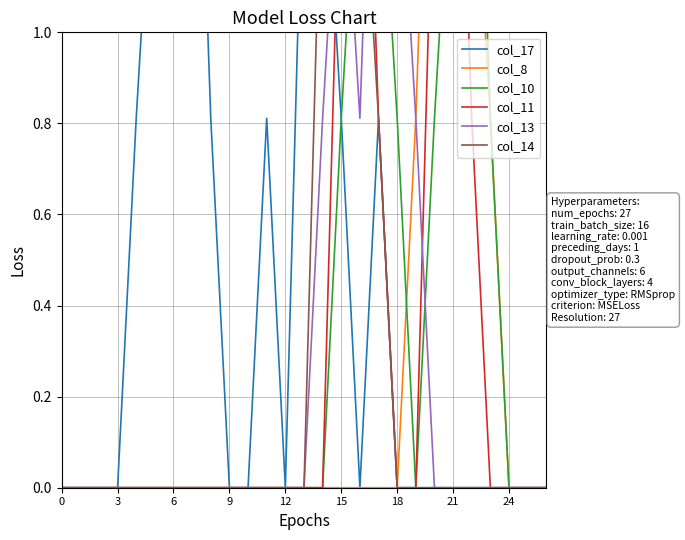

Reading left to right, what are all the values shown in this chart?

col_17: 0.0	0.0	0.0	0.0	0.8	1.5	1.5	2.0	0.8	0.0	0.0	0.8	0.0	1.5	1.5	0.8	0.0	0.8	0.0	0.0	0.0	0.0	0.0	0.0	0.0	0.0	0.0
col_8: 0.0	0.0	0.0	0.0	0.0	0.0	0.0	0.0	0.0	0.0	0.0	0.0	0.0	0.0	0.0	0.0	0.0	0.0	0.0	0.8	2.0	1.5	1.5	0.8	0.0	0.0	0.0
col_10: 0.0	0.0	0.0	0.0	0.0	0.0	0.0	0.0	0.0	0.0	0.0	0.0	0.0	0.0	0.0	0.8	1.5	1.5	0.8	0.0	0.8	1.5	2.0	0.8	0.0	0.0	0.0
col_11: 0.0	0.0	0.0	0.0	0.0	0.0	0.0	0.0	0.0	0.0	0.0	0.0	0.0	0.0	0.0	1.5	2.0	0.8	0.0	0.0	1.5	2.0	0.8	0.0	0.0	0.0	0.0
col_13: 0.0	0.0	0.0	0.0	0.0	0.0	0.0	0.0	0.0	0.0	0.0	0.0	0.0	0.0	0.8	1.5	0.8	2.0	1.5	0.8	0.0	0.0	0.0	0.0	0.0	0.0	0.0
col_14: 0.0	0.0	0.0	0.0	0.0	0.0	0.0	0.0	0.0	0.0	0.0	0.0	0.0	0.0	1.5	2.0	1.5	0.8	0.0	0.0	0.0	0.0	0.0	0.0	0.0	0.0	0.0